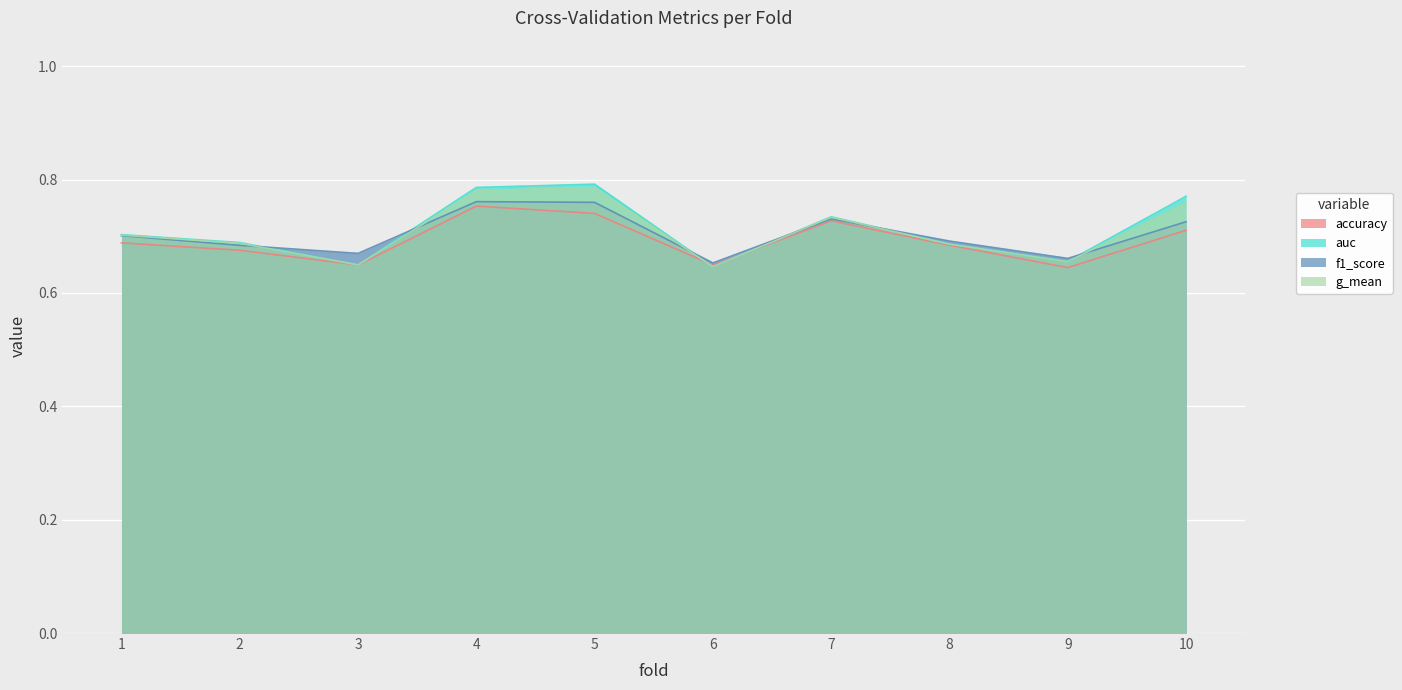

Between which two adjacent categories do accuracy and auc first intersect?

5 and 6